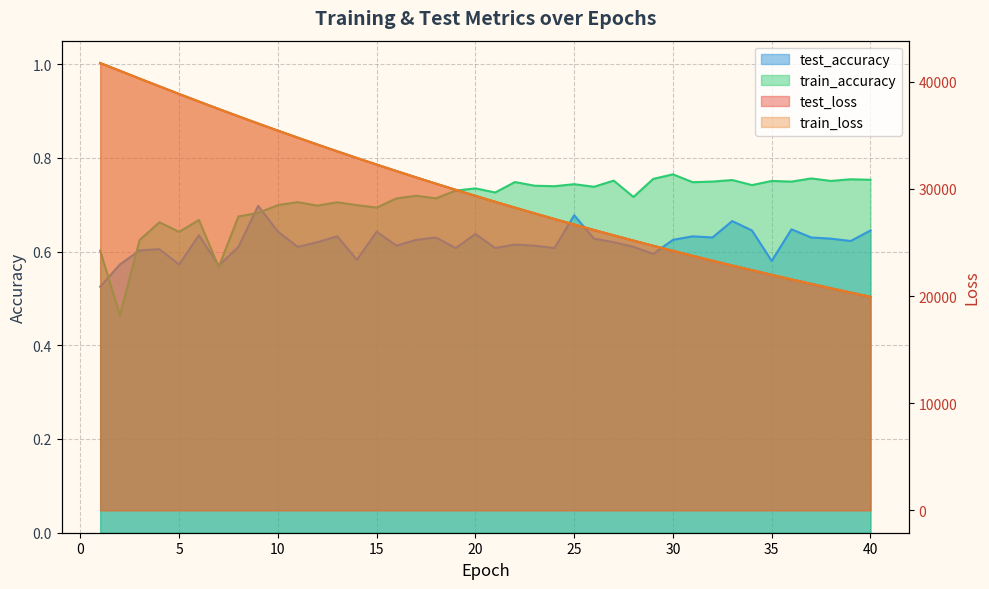

What is the maximum value shown in the chart?

41740.2